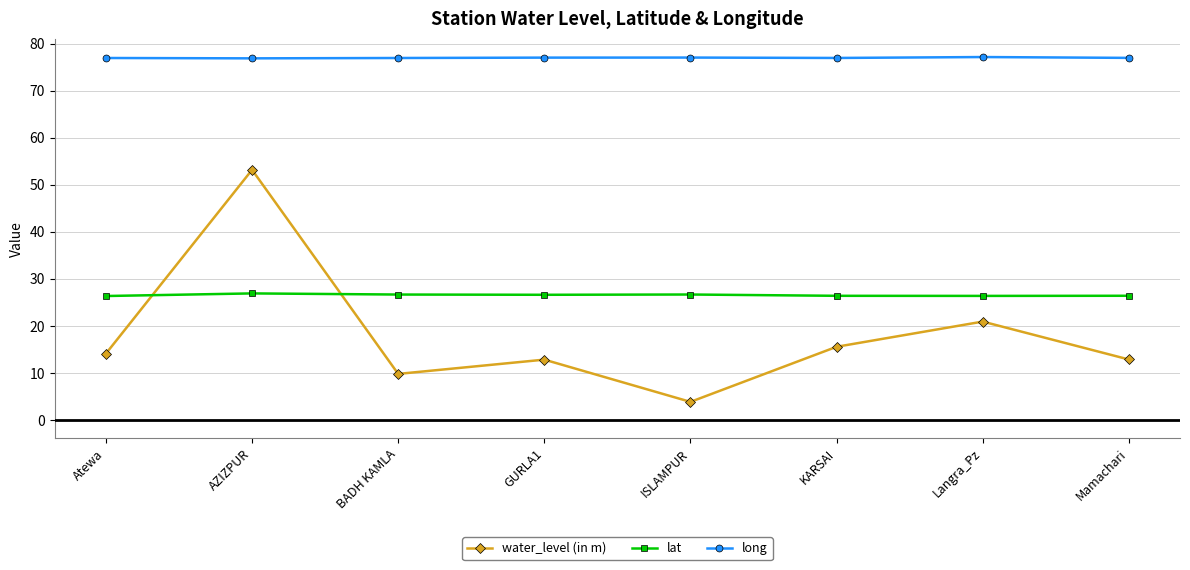

How many categories are shown in the chart?

8